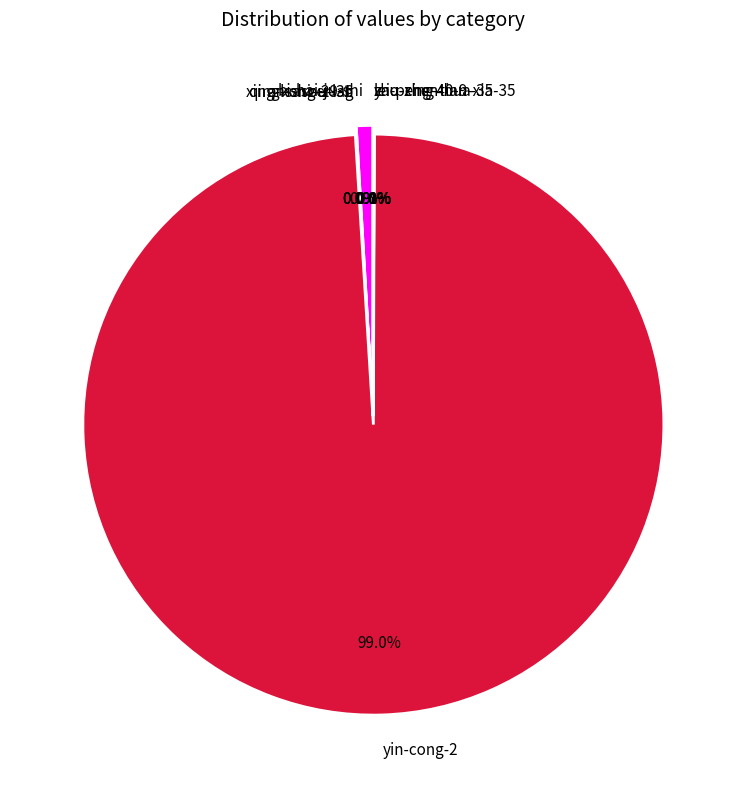

True or false: yin-cong-2 accounts for 89% of the total.

False